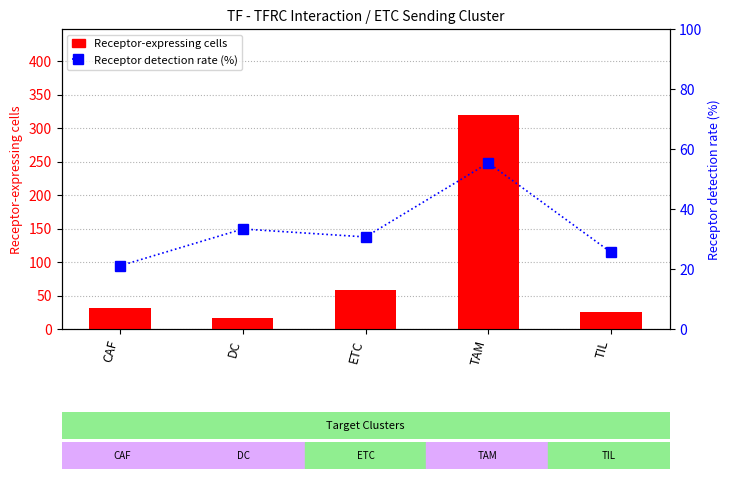

What is the sum of all Receptor detection rate (%) values?

165.9